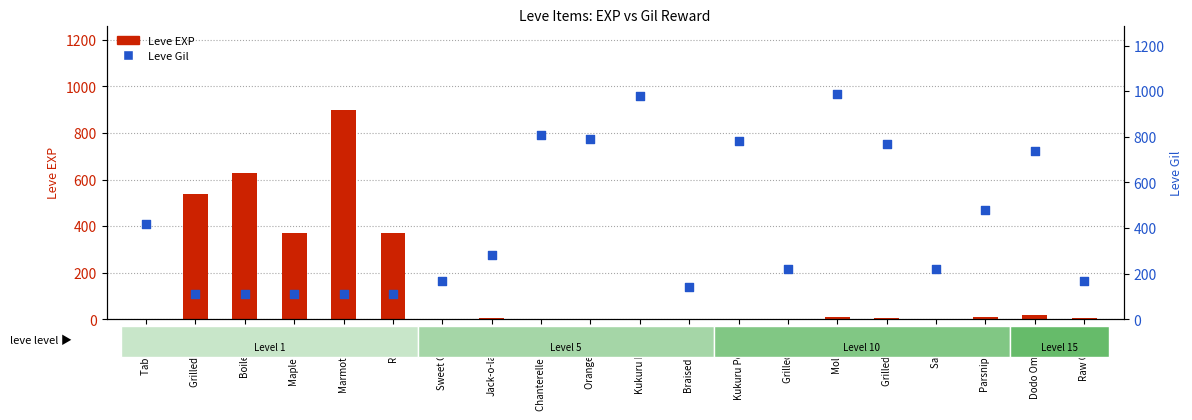

At how many categories does at least one series exceed 705?

8